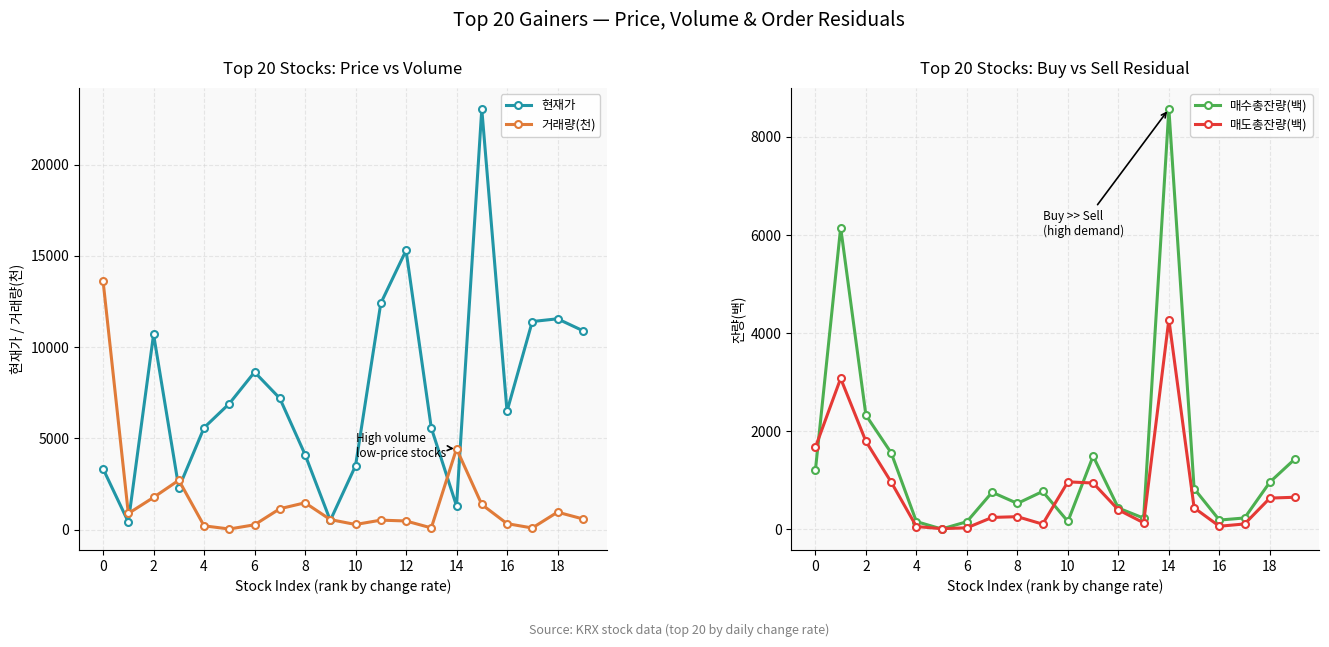

The value of 매도총잔량(백) at 18 is 349. True or false?

False